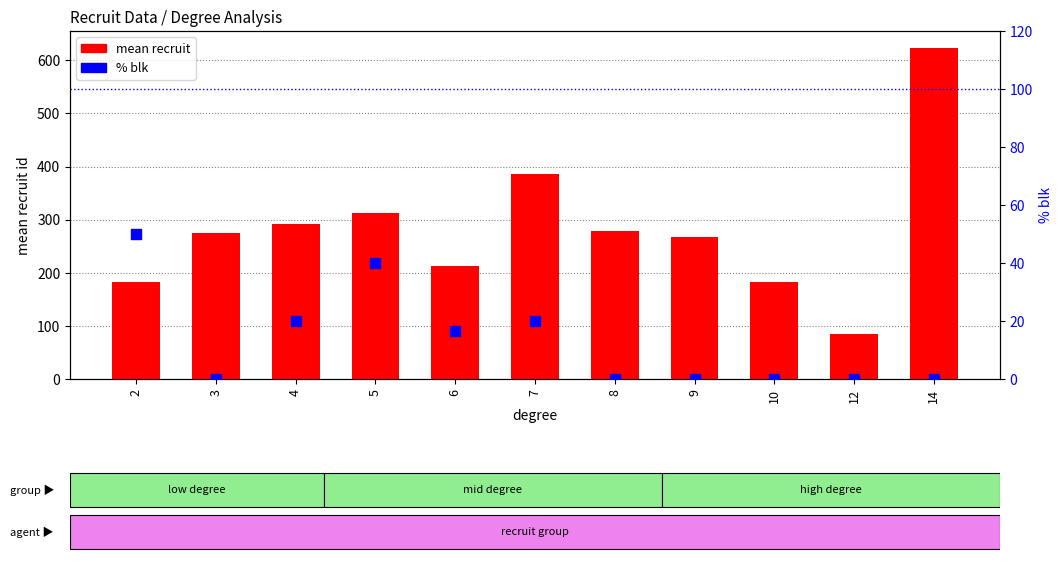

At how many categories does at least one series exceed 513?

1